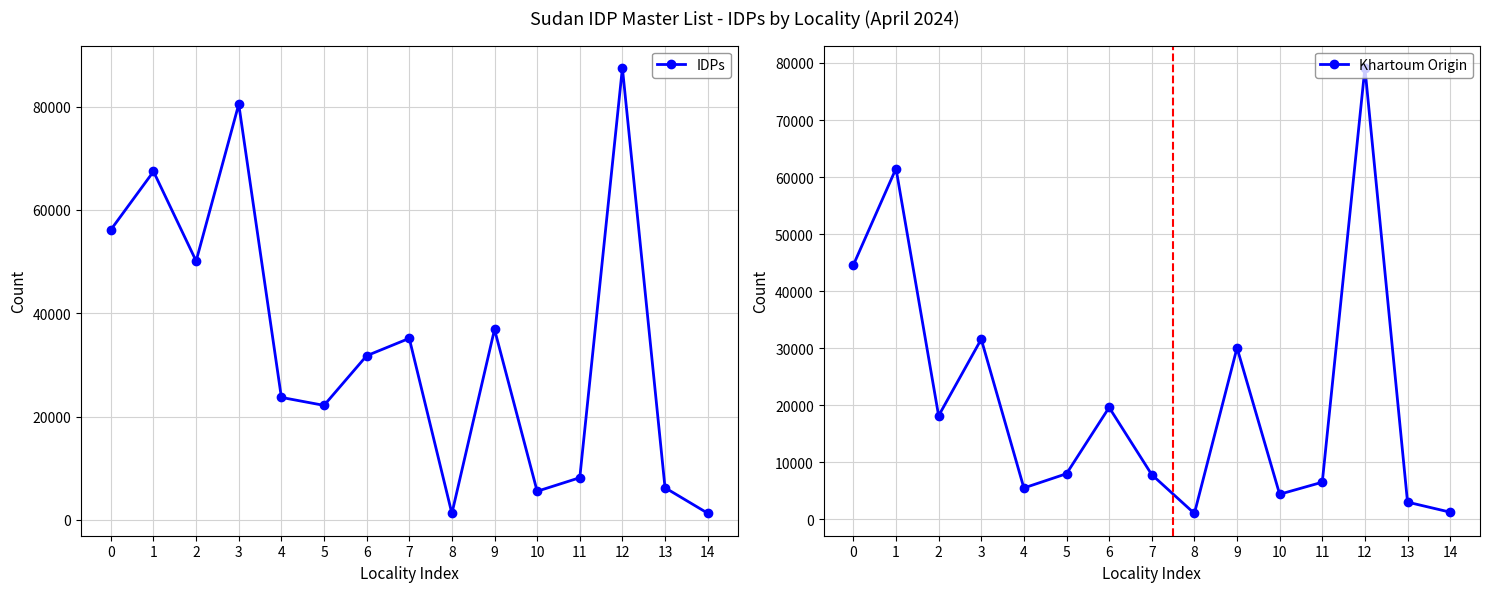

How many values in the Khartoum Origin series are below 8022?

7